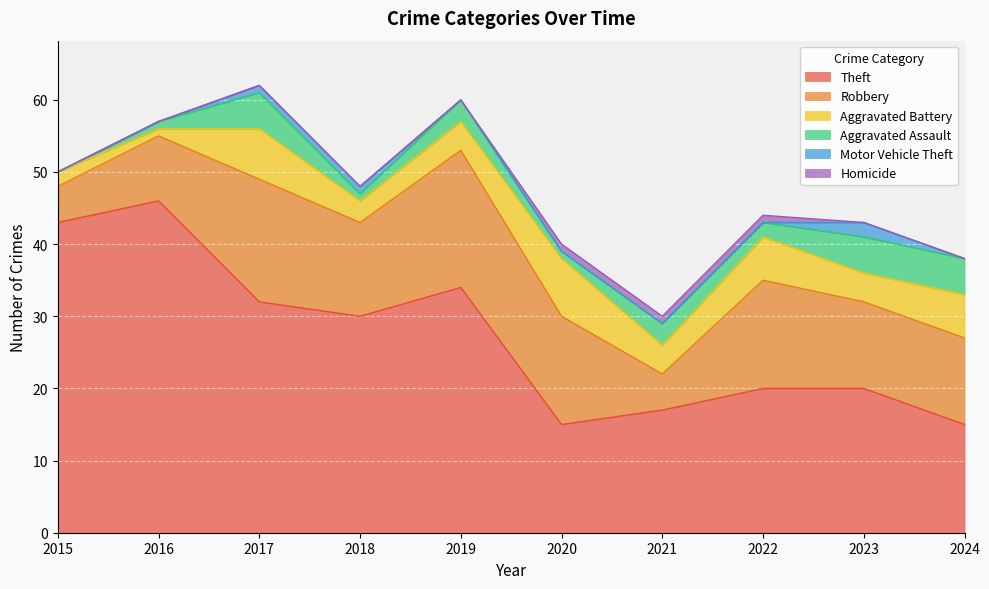

How many values in the Robbery series are below 13?

5